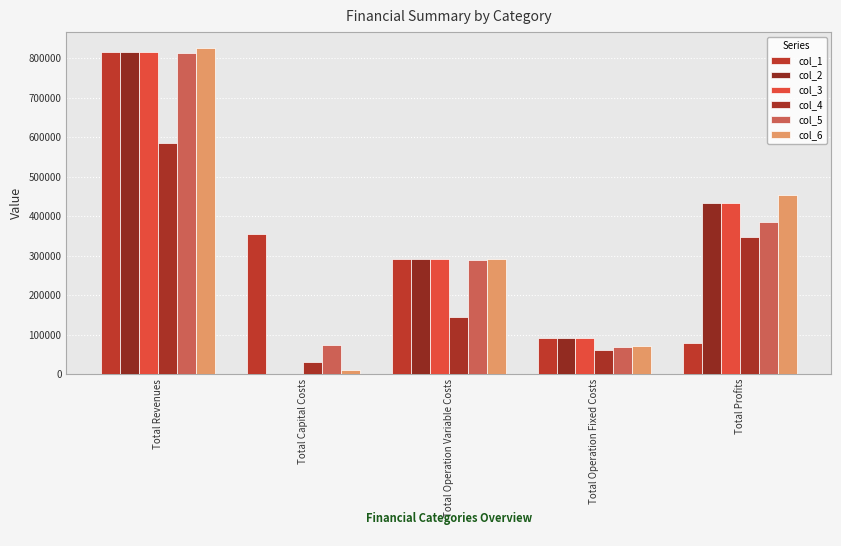

Count the number of categories in the chart.

5